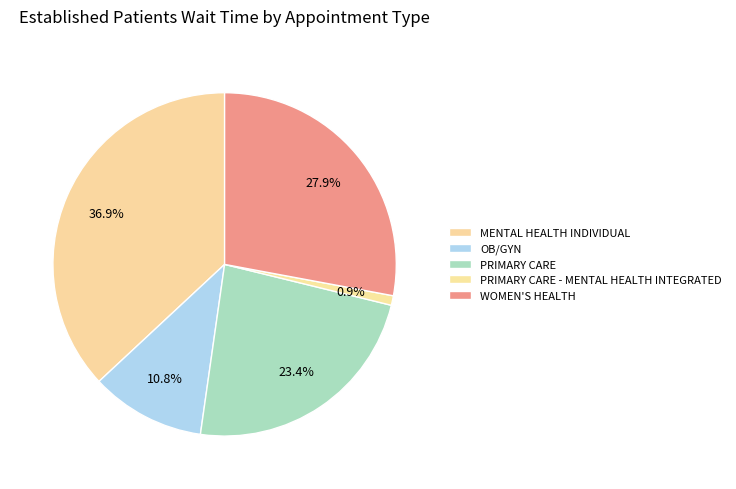

How many segments does this pie chart have?

5